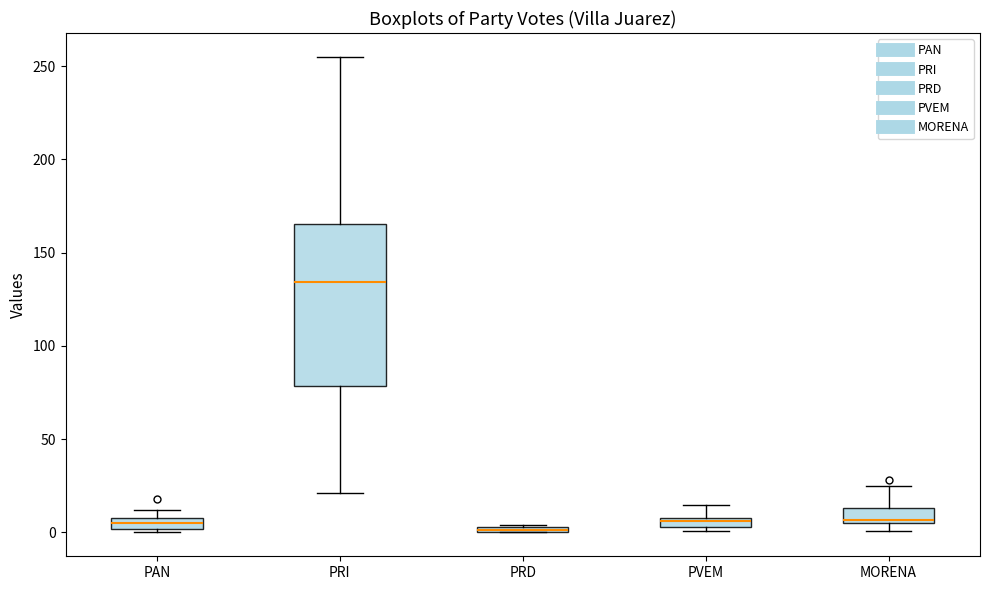

Where does the upper whisker of the box for PRI end on the y-axis? The values are not printed on the chart, so give them approximately, as read against the axis.

255